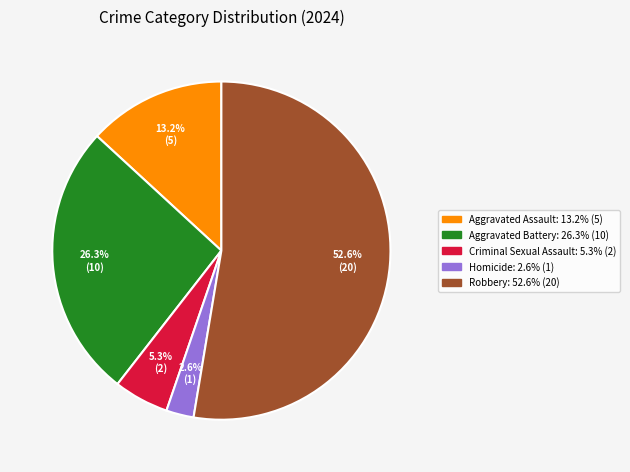

To the nearest percent, what percentage of the pie is Aggravated Battery?

26%